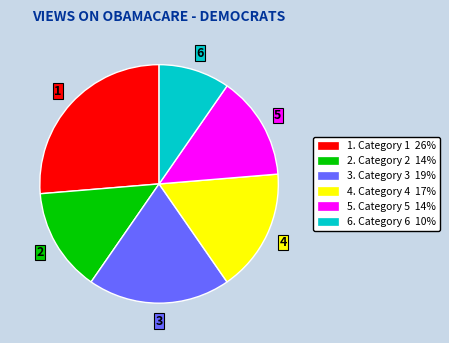

True or false: 3 accounts for 19% of the total.

True